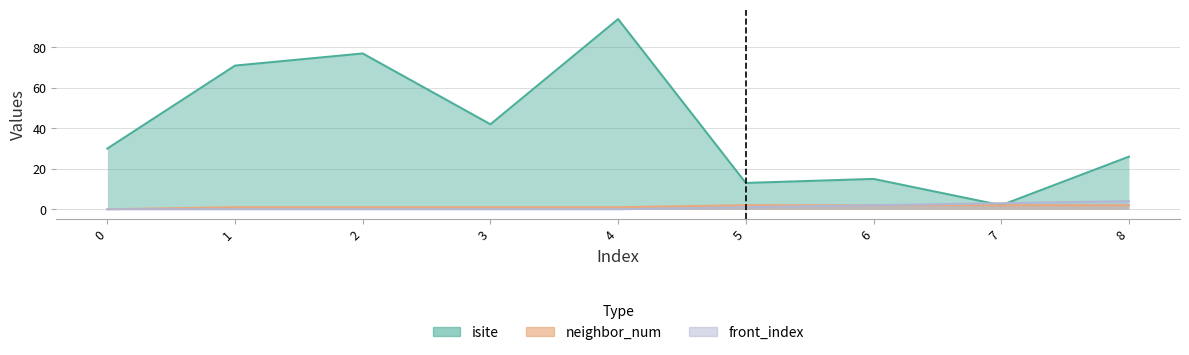

Which has a higher value, 2 or 3?

2